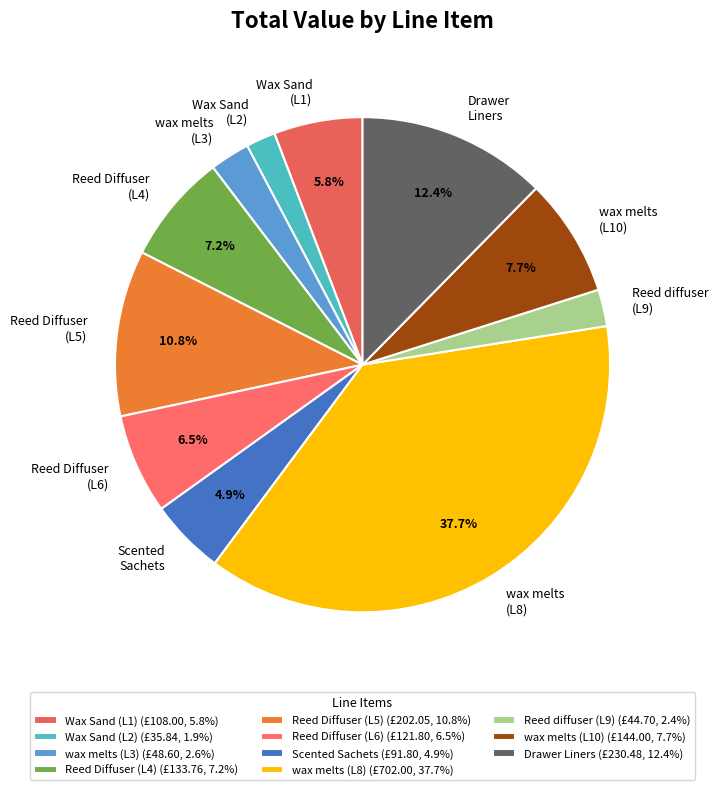

Which has a higher value, Drawer Liners or Wax Sand (L2)?

Drawer Liners